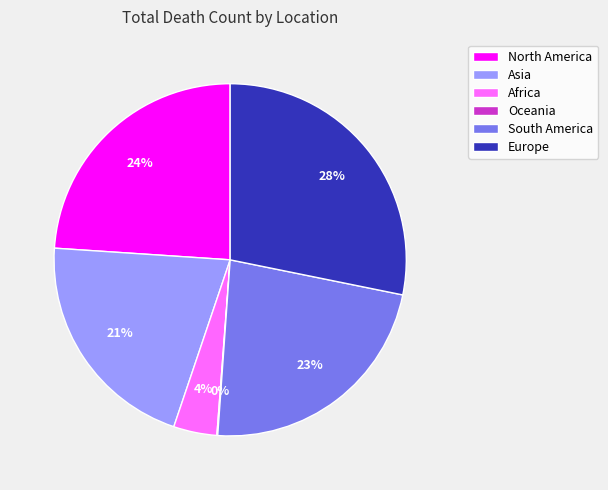

To the nearest percent, what is the combined percentage of North America and South America?

47%